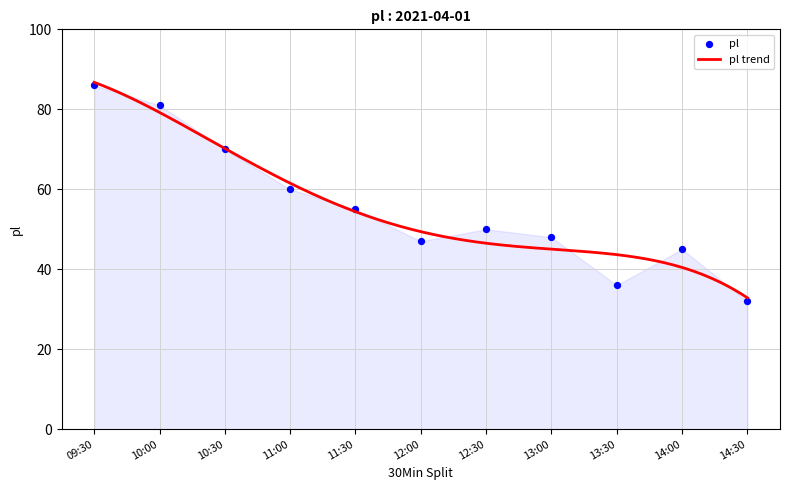

Which has a higher value, 13:00 or 10:30?

10:30